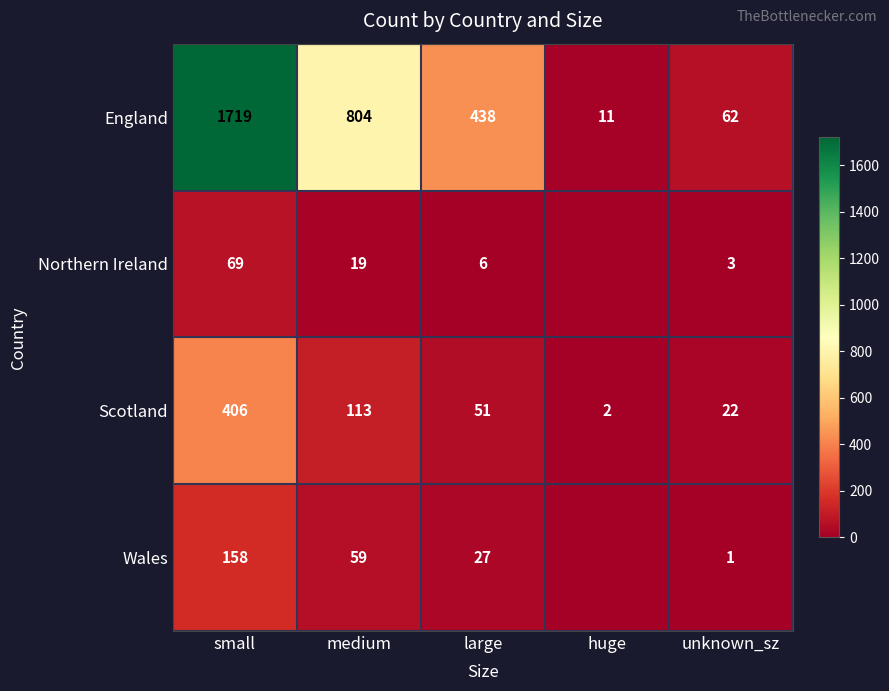

Where is Scotland nearest to the value 204?

medium